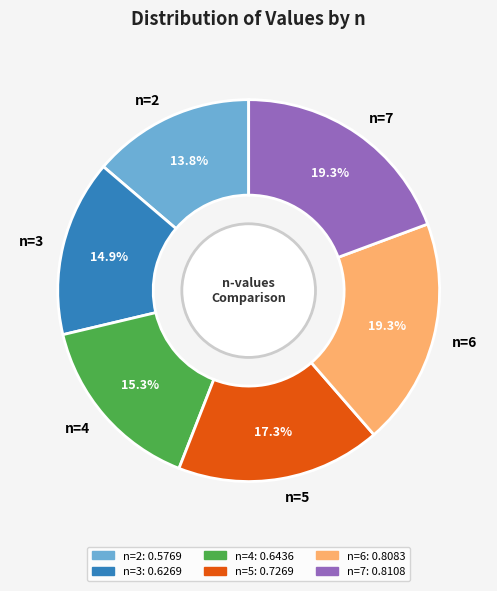

Which category has the smallest portion of the pie?

n=2